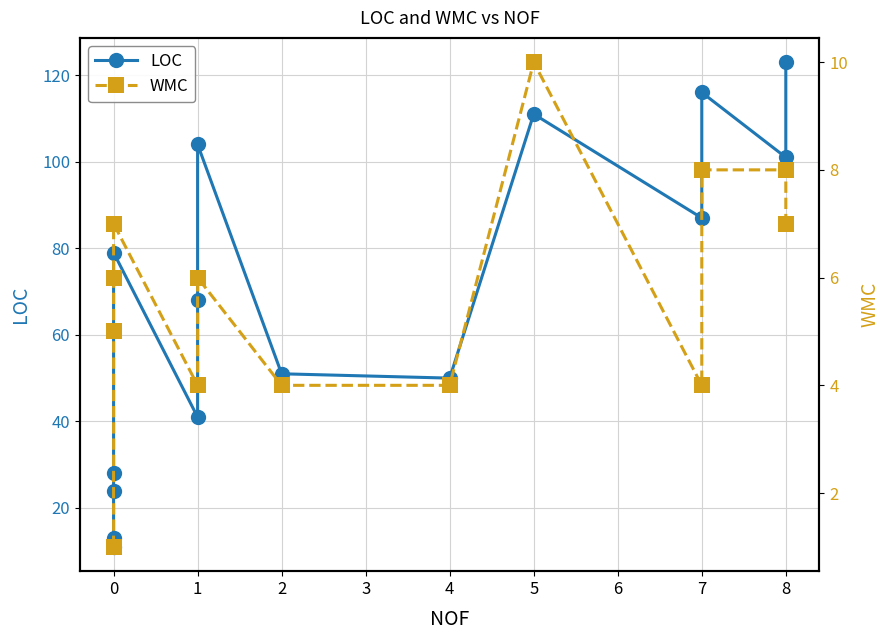

Reading right to left, extract all data points from this chart.

LOC: 123	101	116	87	111	50	51	104	68	41	79	28	24	13	11
WMC: 7	8	8	4	10	4	4	6	6	4	7	6	5	1	1